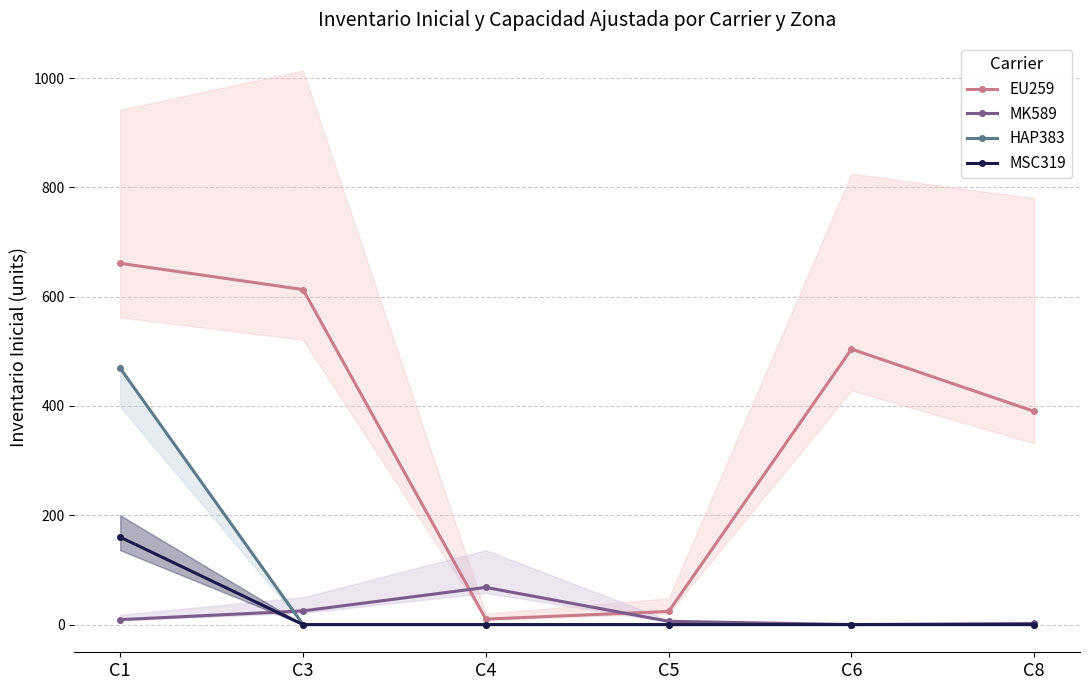

At which category is the sum across all series the highest?

C1